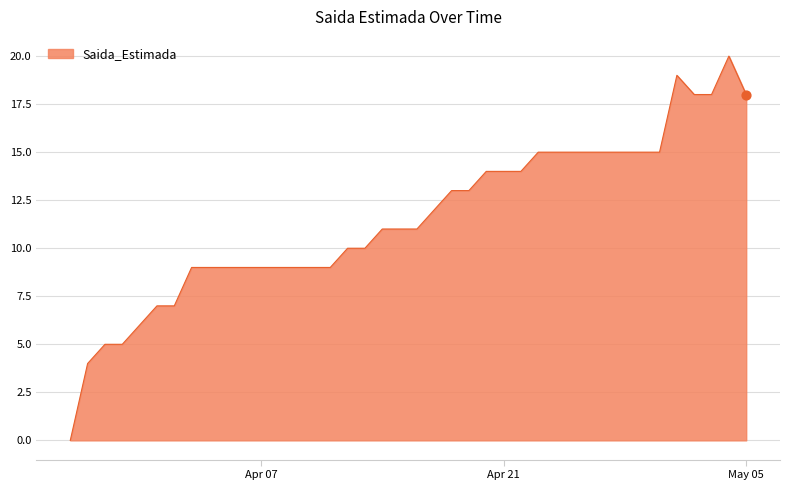

What is the greatest value displayed?

20